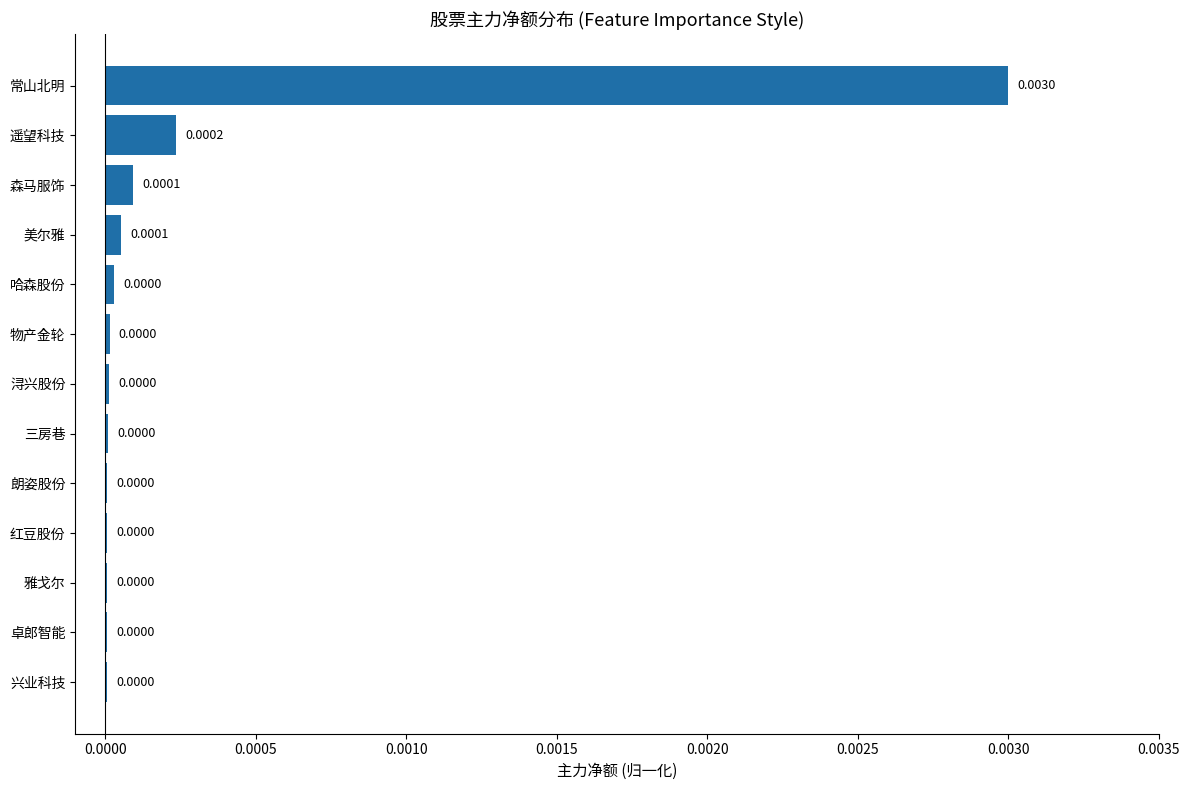

Between 森马服饰 and 常山北明, which is larger?

常山北明